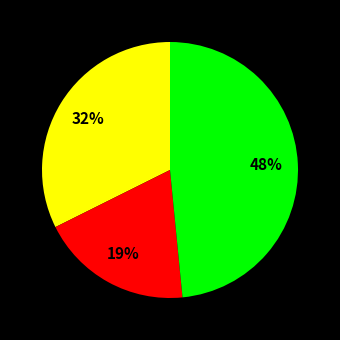

Is there any slice that represents more than half of the pie?

No